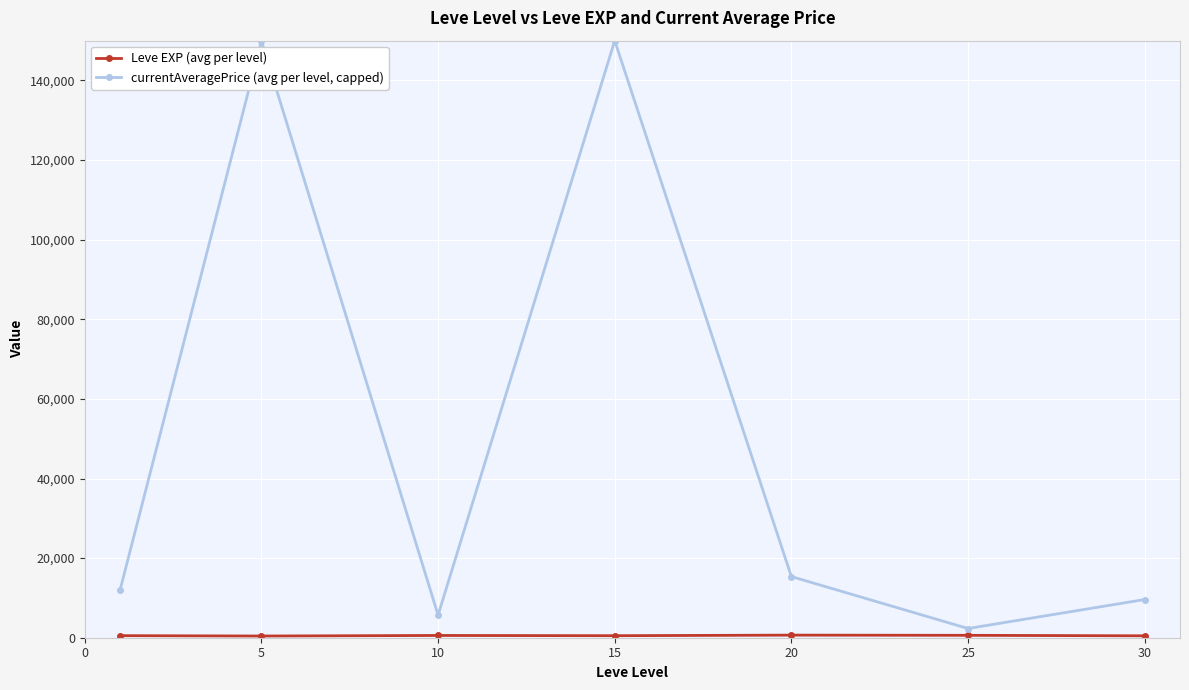

Which series has the largest total across all categories?

currentAveragePrice (avg per level, capped)